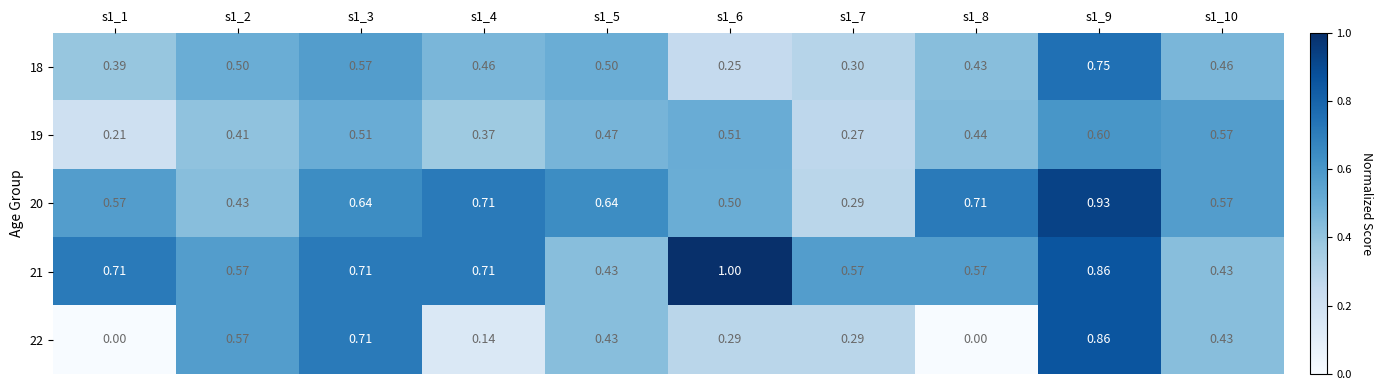

At how many categories does at least one series exceed 0?

10